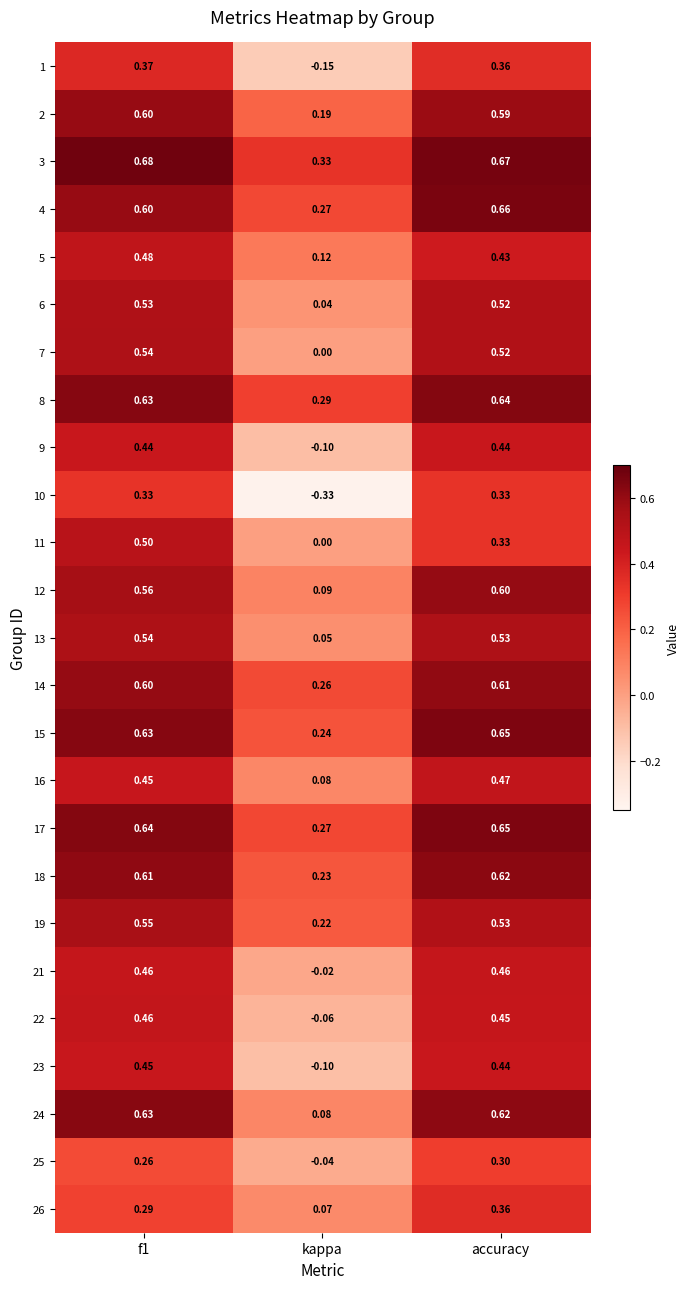

Which category has the lowest value across all series?

kappa